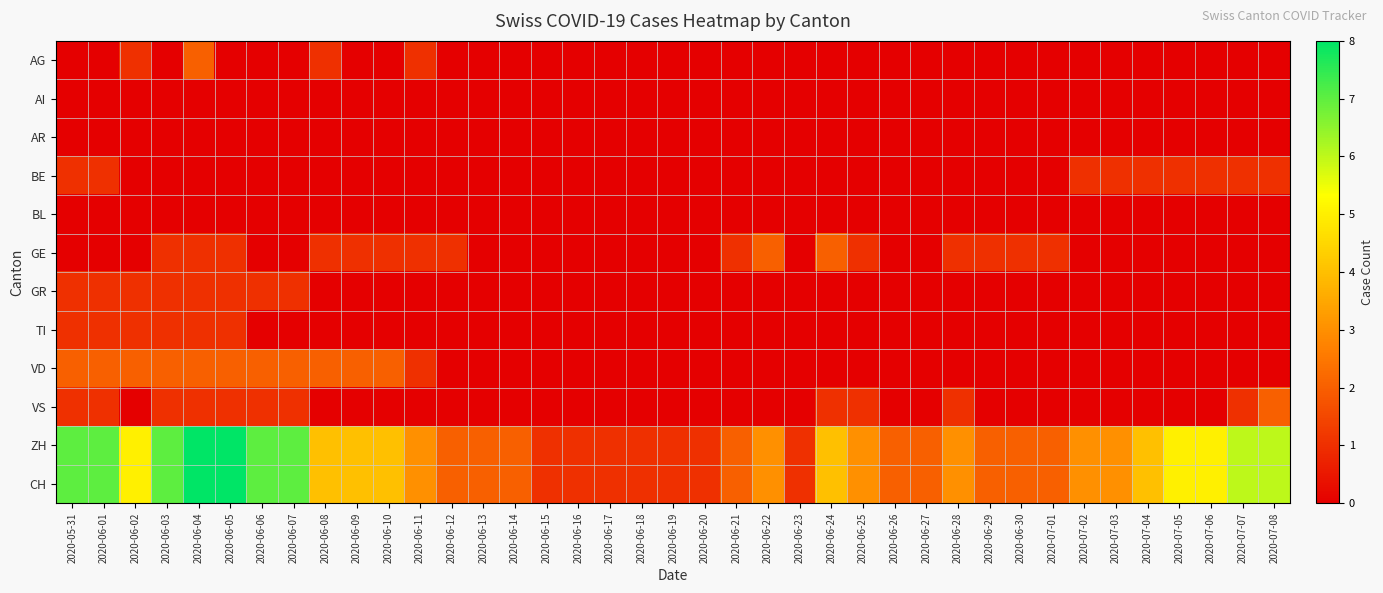

At which category is the sum across all series the highest?

2020-06-04